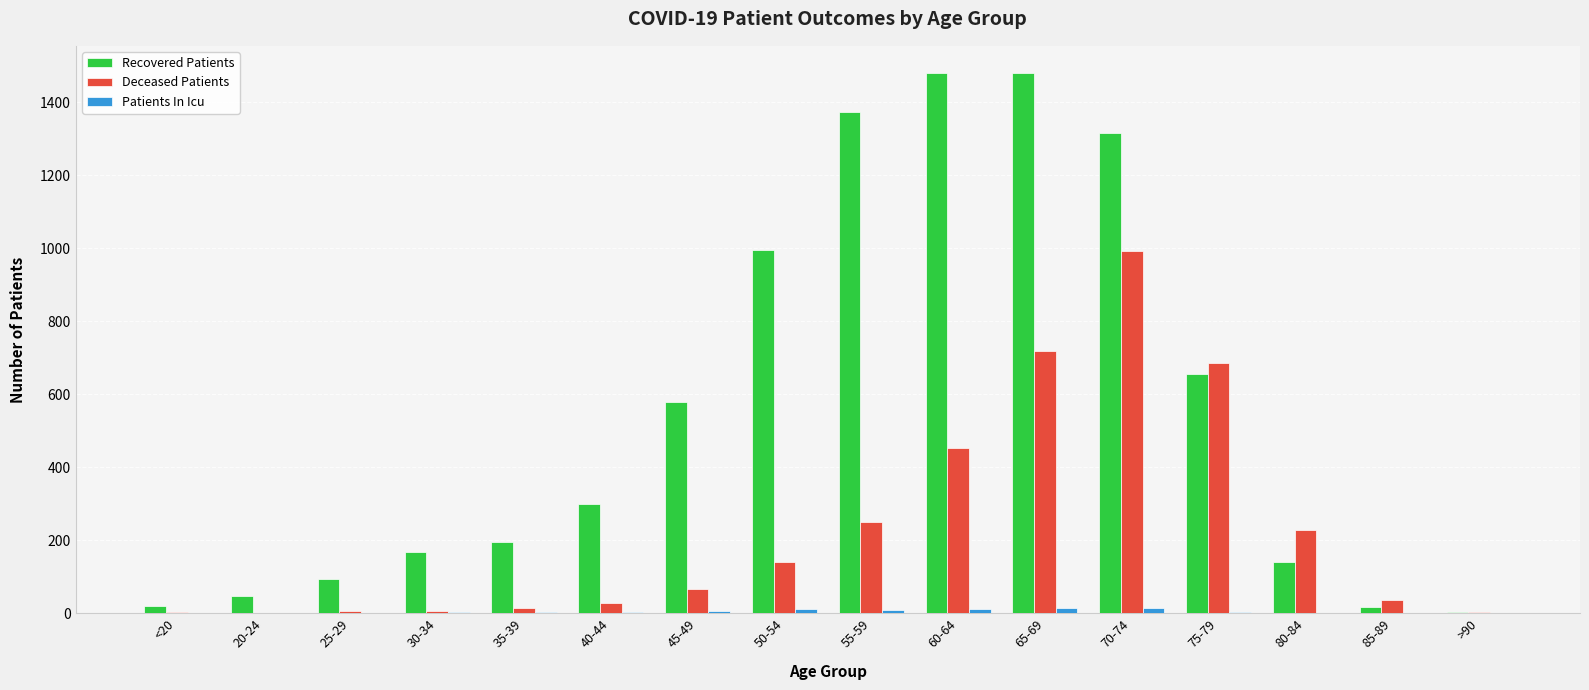

What is the difference between the Recovered Patients values at 20-24 and 85-89?

29